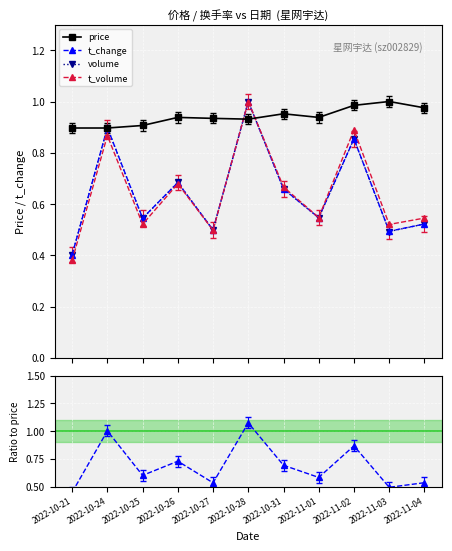

Between 2022-11-01 and 2022-10-24, which is larger?

2022-11-01